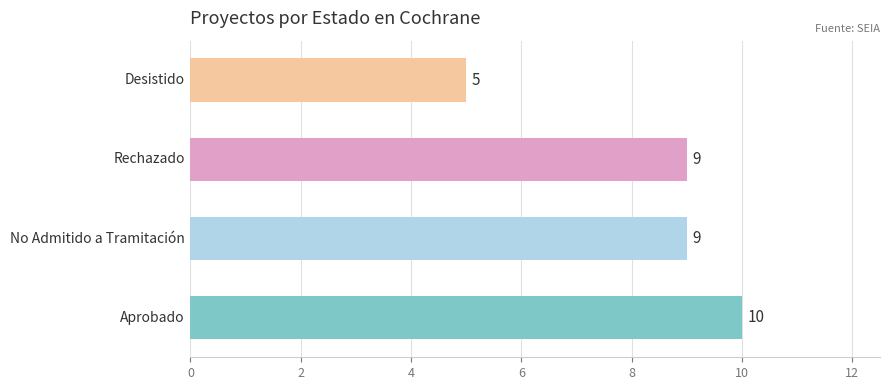

What is the difference between the maximum and minimum values?

5